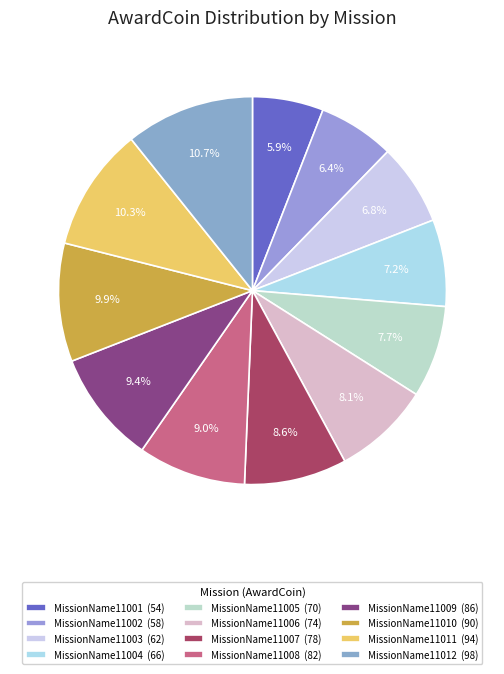

To the nearest percent, what is the combined percentage of MissionName11009 and MissionName11003?

16%